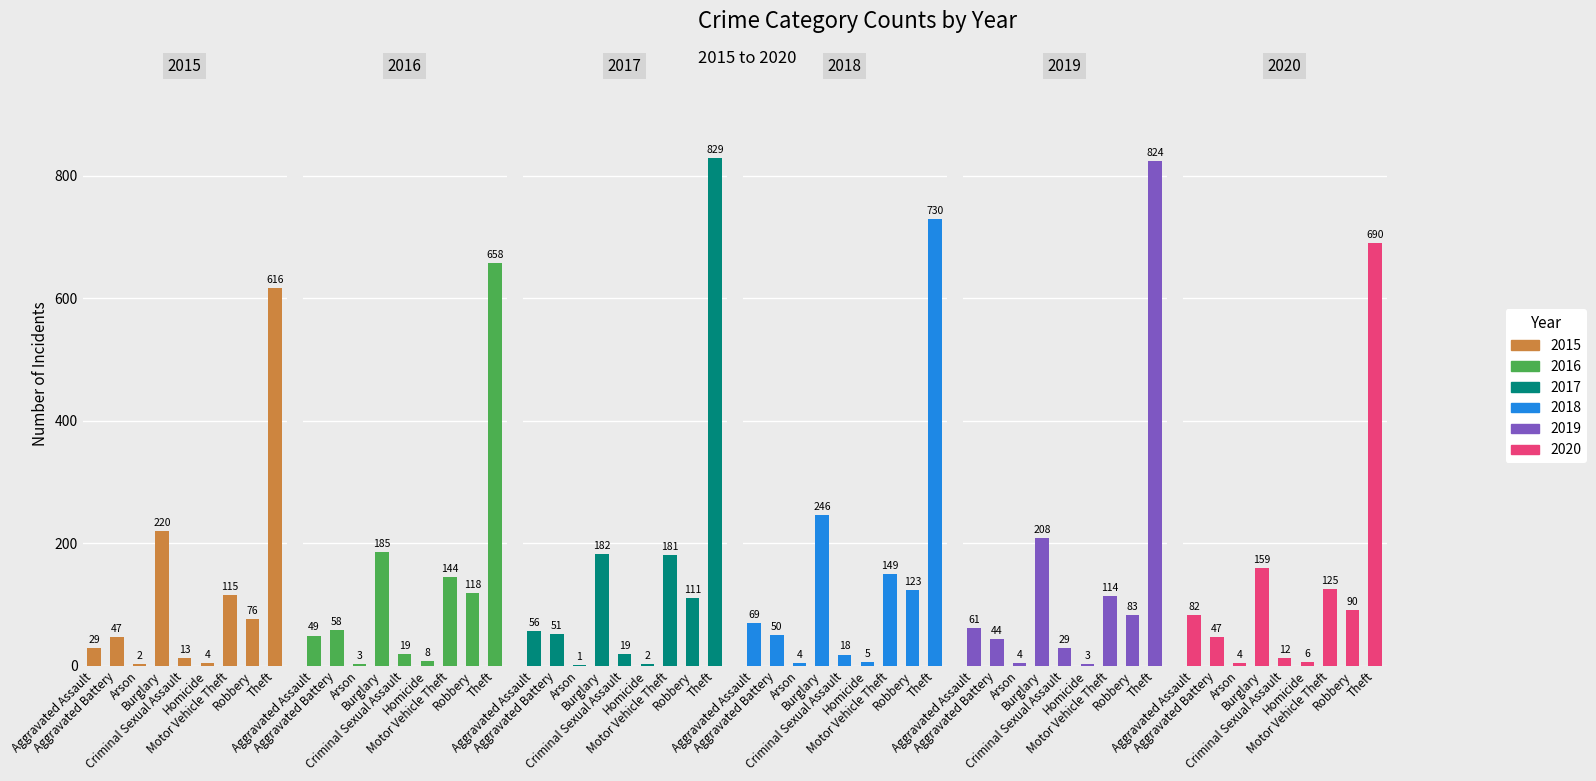

What are all the series names shown in the legend?

2015, 2016, 2017, 2018, 2019, 2020